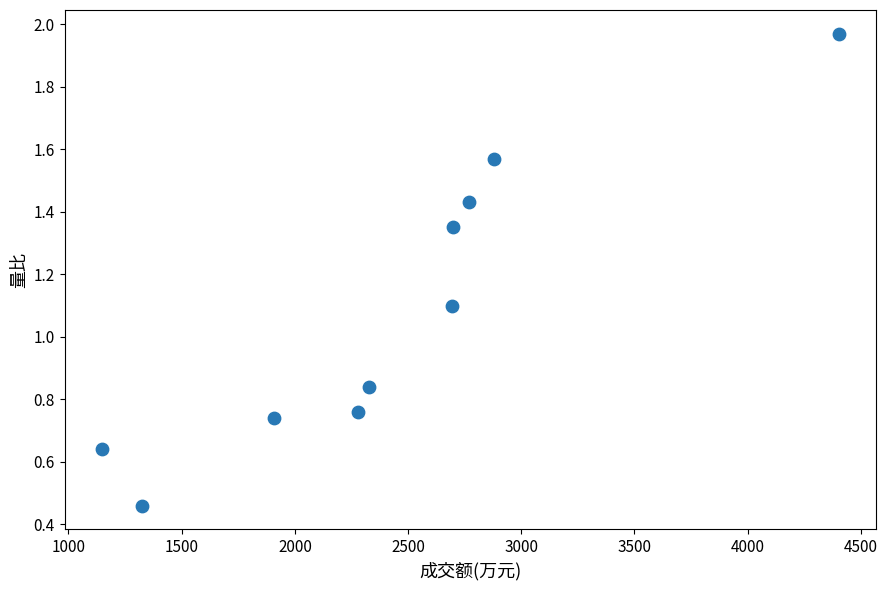

What Y value in the scatter plot is closest to 1?

1.1